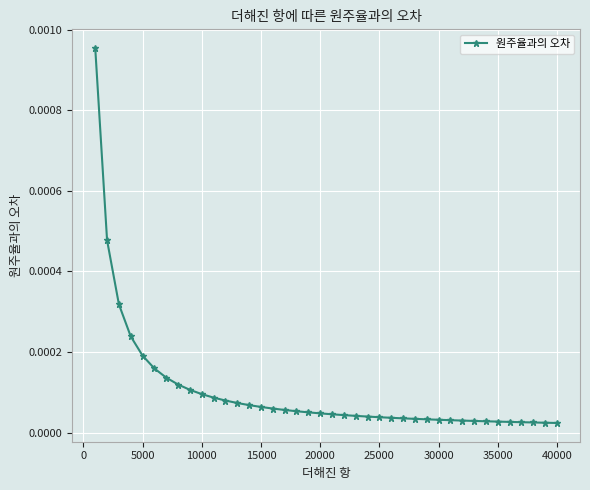

Does the chart have visible grid lines?

Yes